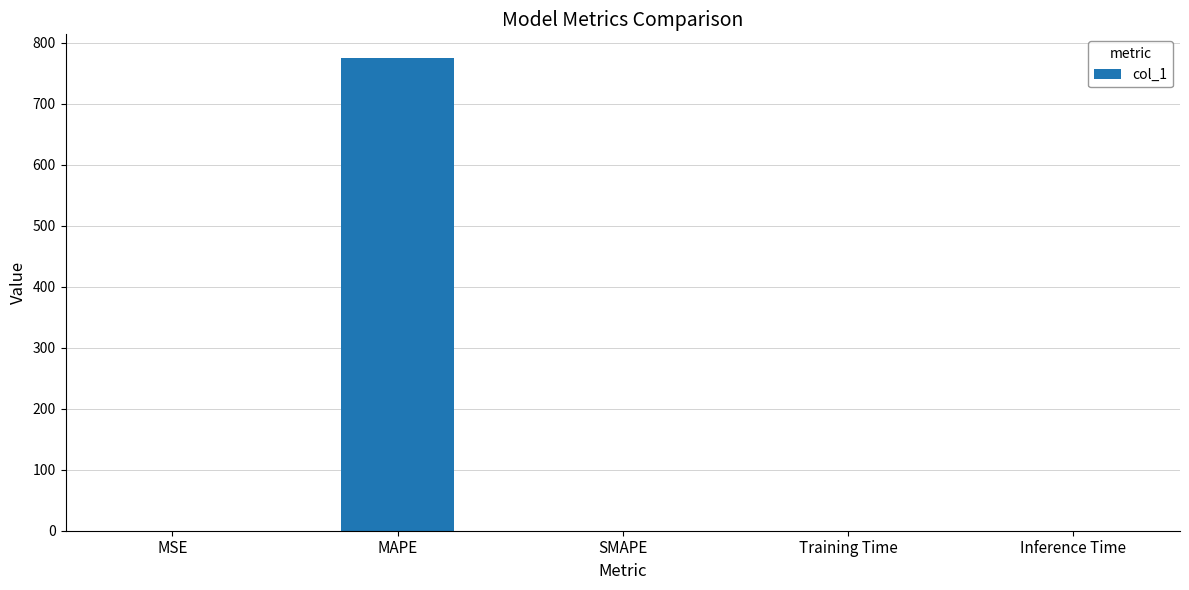

What is the sum of all values?

774.8